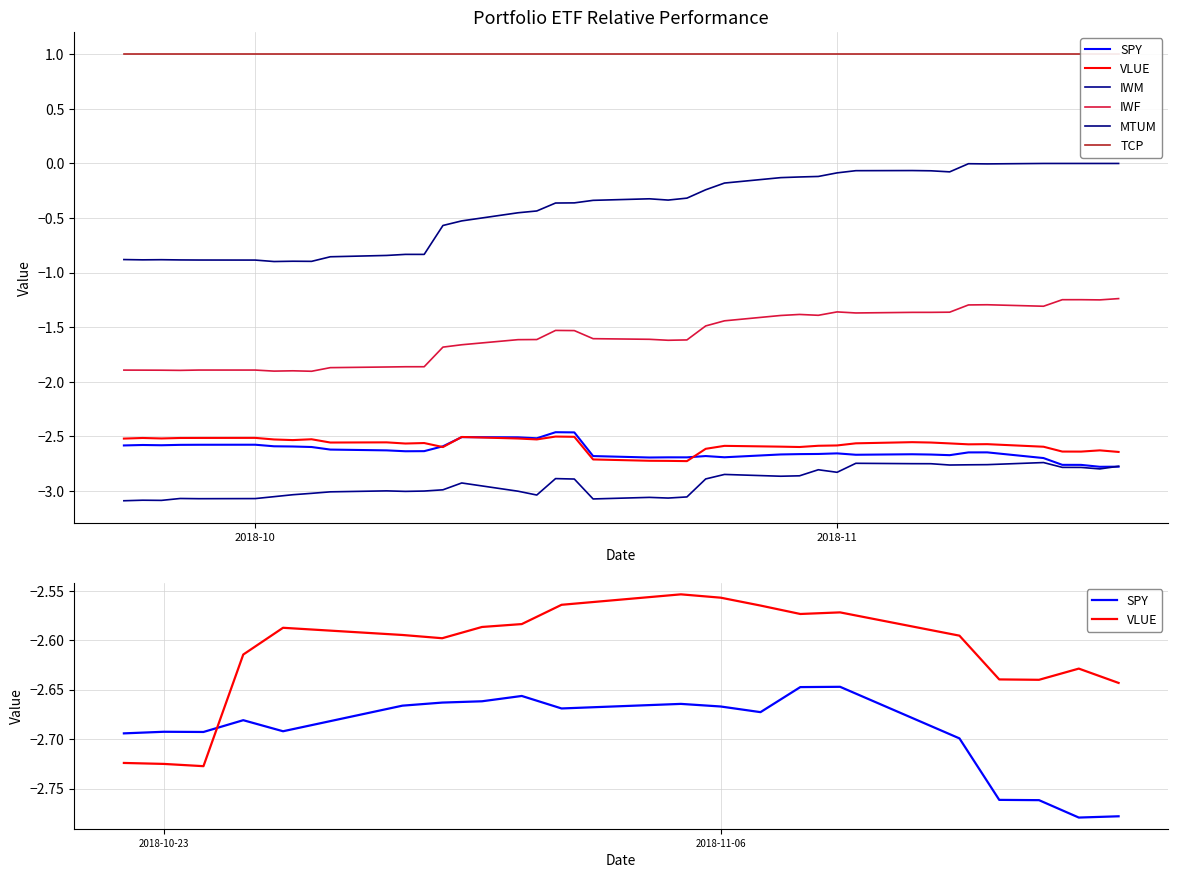

The value of VLUE at 2018-11-05 is -2.6. True or false?

True